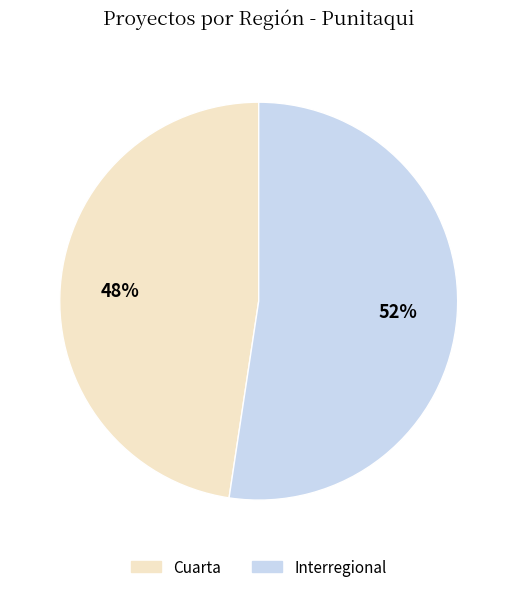

Does Cuarta represent more than half of the total?

No